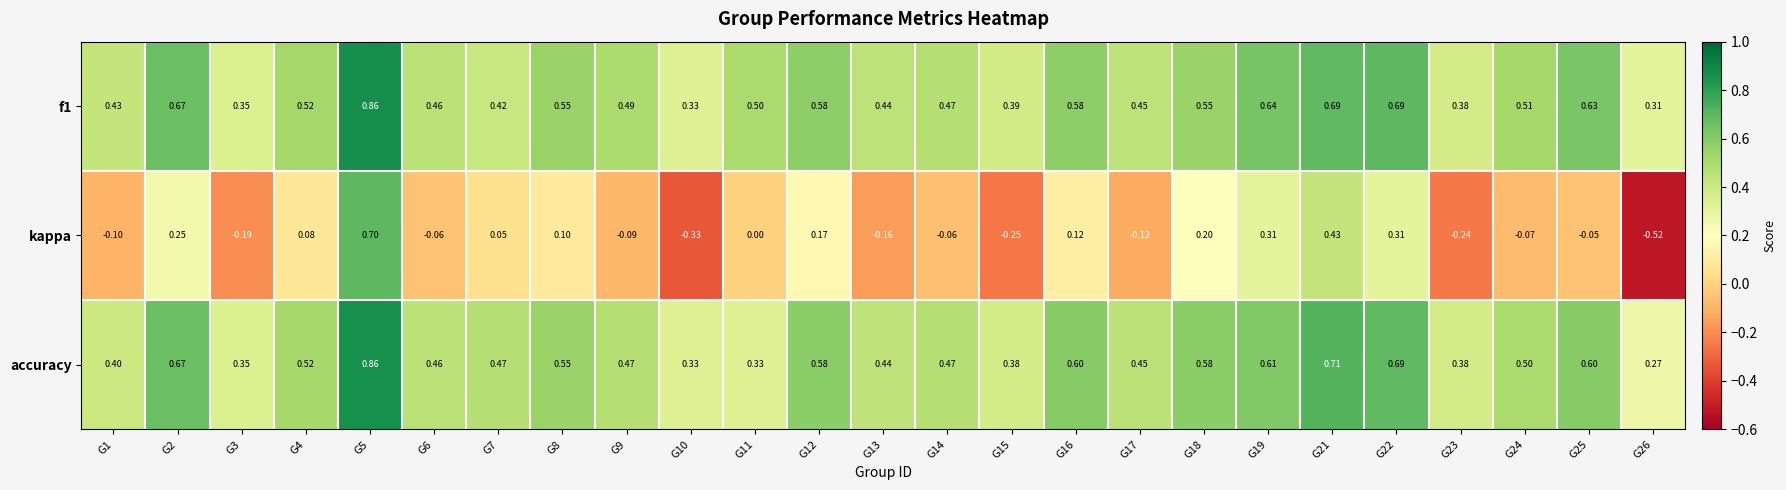

Which series has the widest spread of values?

kappa